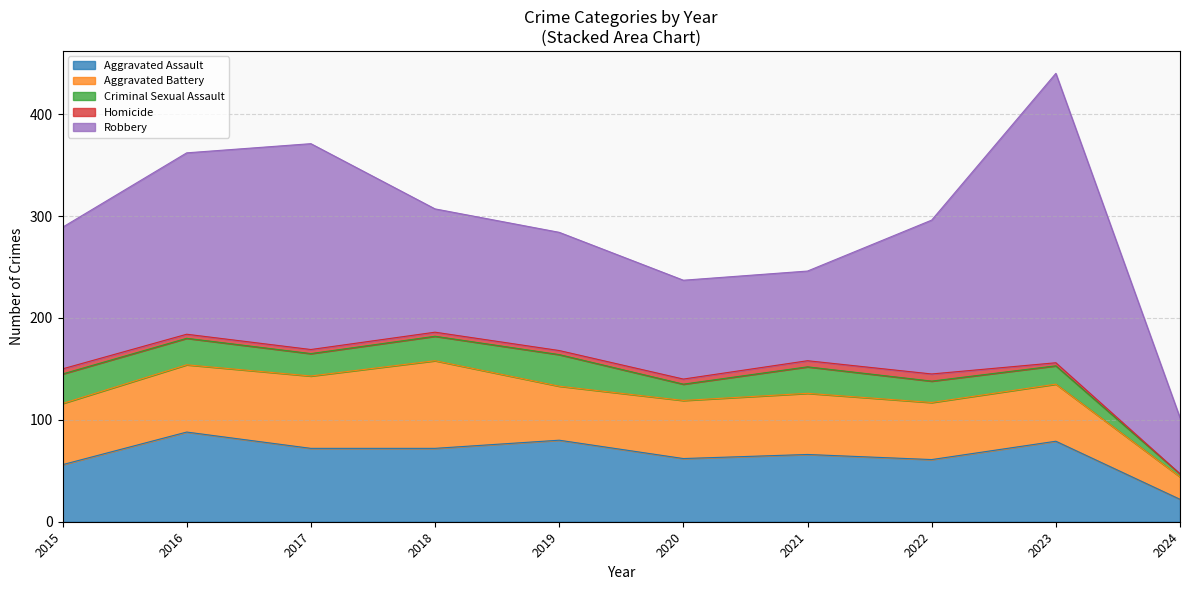

True or false: Aggravated Assault and Criminal Sexual Assault cross at least once.

False